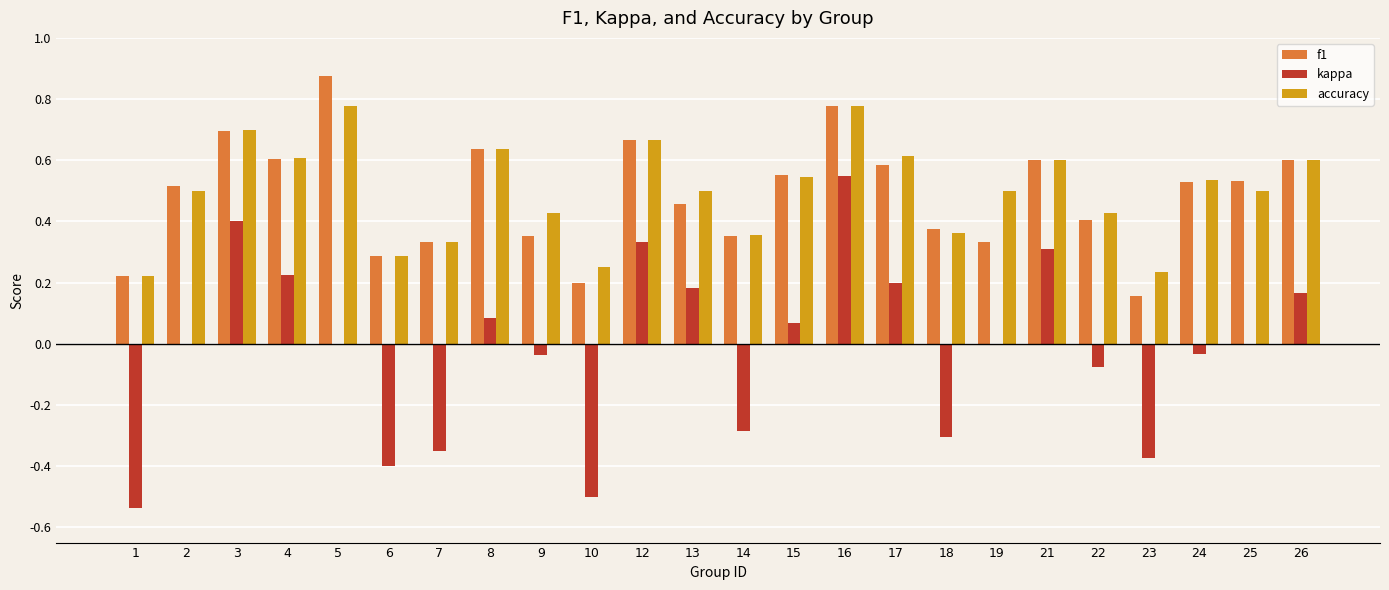

Are the bars horizontal?

No